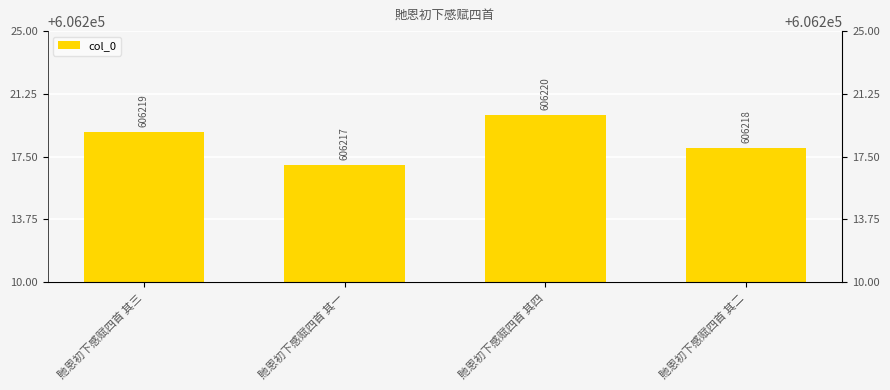

What position from the right is 貤恩初下感赋四首 其一?

3